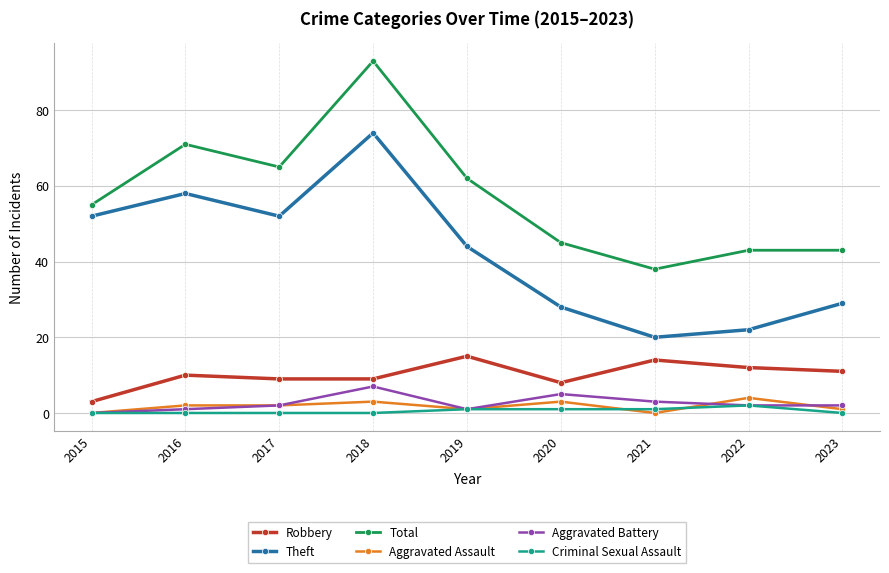

True or false: Aggravated Assault has a value of 0 at 2021.

True